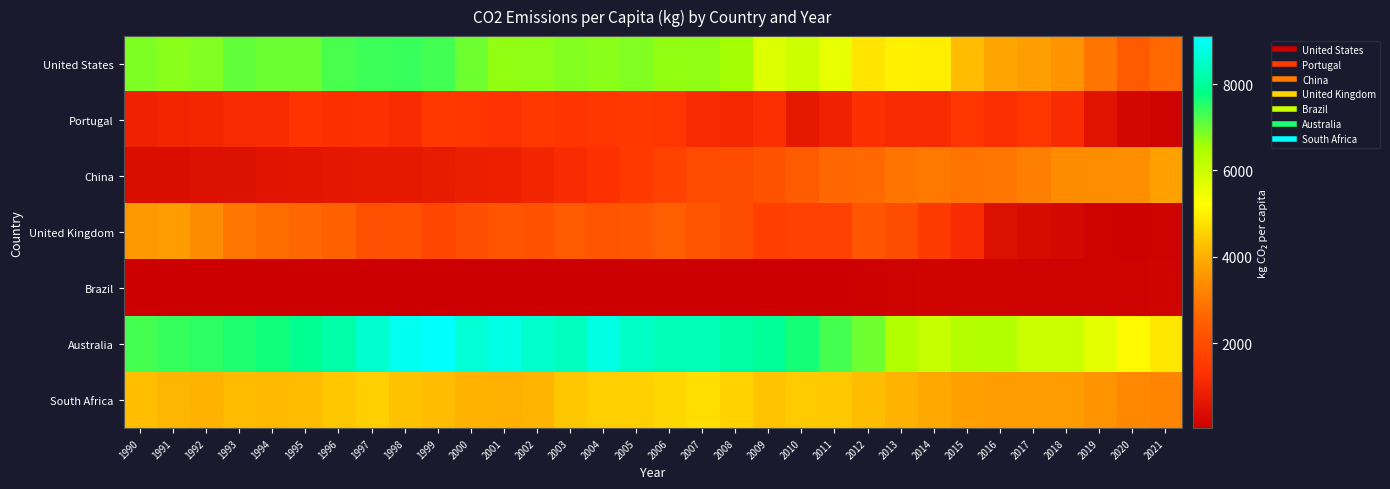

Reading left to right, list all the values displayed in this chart.

United States: 1990=6842.6	1991=6767.3	1992=6838.8	1993=7055.8	1994=6987.0	1995=6988.2	1996=7251.2	1997=7354.2	1998=7373.6	1999=7316.0	2000=6979.7	2001=6689.8	2002=6729.1	2003=6810.3	2004=6766.8	2005=6823.4	2006=6685.0	2007=6707.9	2008=6543.3	2009=5732.5	2010=5978.1	2011=5563.3	2012=4821.1	2013=4997.2	2014=4963.4	2015=4214.7	2016=3836.2	2017=3709.3	2018=3514.2	2019=2932.4	2020=2336.5	2021=2699.4
Portugal: 1990=915.6	1991=983.3	1992=1022.0	1993=1138.4	1994=1151.8	1995=1328.9	1996=1238.4	1997=1273.8	1998=1172.9	1999=1467.6	2000=1417.9	2001=1316.1	2002=1464.5	2003=1393.1	2004=1419.2	2005=1449.3	2006=1419.0	2007=1172.8	2008=1057.1	2009=1216.5	2010=670.1	2011=931.9	2012=1243.6	2013=1130.5	2014=1147.0	2015=1420.7	2016=1223.2	2017=1425.9	2018=1171.0	2019=540.8	2020=231.4	2021=84.6
China: 1990=374.9	1991=417.8	1992=470.1	1993=483.4	1994=563.7	1995=597.9	1996=658.5	1997=687.0	1998=701.0	1999=756.7	2000=821.6	2001=869.2	2002=981.0	2003=1155.6	2004=1301.8	2005=1488.0	2006=1720.3	2007=1973.8	2008=2001.3	2009=2139.0	2010=2362.3	2011=2681.3	2012=2707.8	2013=2929.4	2014=3003.4	2015=2876.1	2016=2939.3	2017=3117.5	2018=3336.4	2019=3382.4	2020=3416.7	2021=3727.5
United Kingdom: 1990=3582.1	1991=3657.3	1992=3353.1	1993=2947.5	1994=2770.4	1995=2655.5	1996=2498.9	1997=2053.3	1998=2101.7	1999=1808.4	2000=2035.7	2001=2223.5	2002=2094.9	2003=2322.0	2004=2201.2	2005=2233.3	2006=2447.3	2007=2212.2	2008=2001.4	2009=1640.0	2010=1695.4	2011=1693.8	2012=2212.9	2013=2004.5	2014=1532.2	2015=1152.1	2016=462.6	2017=337.6	2018=250.7	2019=102.0	2020=78.4	2021=87.7
Brazil: 1990=31.0	1991=36.5	1992=32.5	1993=31.3	1994=31.2	1995=33.6	1996=36.6	1997=43.7	1998=41.1	1999=58.5	2000=61.0	2001=61.2	2002=50.2	2003=49.3	2004=56.0	2005=58.1	2006=55.9	2007=55.6	2008=60.8	2009=50.9	2010=57.0	2011=63.8	2012=71.1	2013=106.2	2014=128.8	2015=128.1	2016=121.4	2017=118.4	2018=107.9	2019=110.5	2020=99.0	2021=124.3
Australia: 1990=7273.5	1991=7401.2	1992=7470.5	1993=7571.2	1994=7691.3	1995=7888.3	1996=8160.4	1997=8564.3	1998=8928.0	1999=9110.1	2000=8638.6	2001=8813.9	2002=8547.3	2003=8409.0	2004=8795.9	2005=8494.2	2006=8324.9	2007=8318.9	2008=8128.1	2009=8000.1	2010=7648.0	2011=7281.9	2012=6966.9	2013=6388.8	2014=6088.6	2015=6369.6	2016=6383.5	2017=6036.7	2018=6008.9	2019=5623.1	2020=5134.9	2021=4867.7
South Africa: 1990=4237.1	1991=4119.6	1992=4052.4	1993=4187.3	1994=4176.2	1995=4188.4	1996=4373.0	1997=4486.6	1998=4293.0	1999=4209.9	2000=4040.0	2001=4023.6	2002=4090.7	2003=4374.9	2004=4496.1	2005=4493.5	2006=4603.7	2007=4717.9	2008=4542.2	2009=4321.0	2010=4424.7	2011=4375.8	2012=4228.1	2013=4042.5	2014=3886.6	2015=3745.3	2016=3690.4	2017=3700.2	2018=3676.4	2019=3509.2	2020=3278.4	2021=3228.4